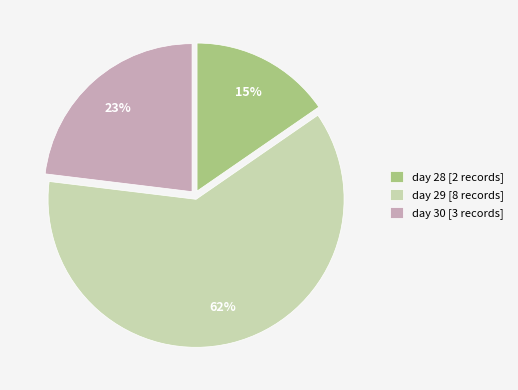

Which has a higher value, day 30 or day 29?

day 29